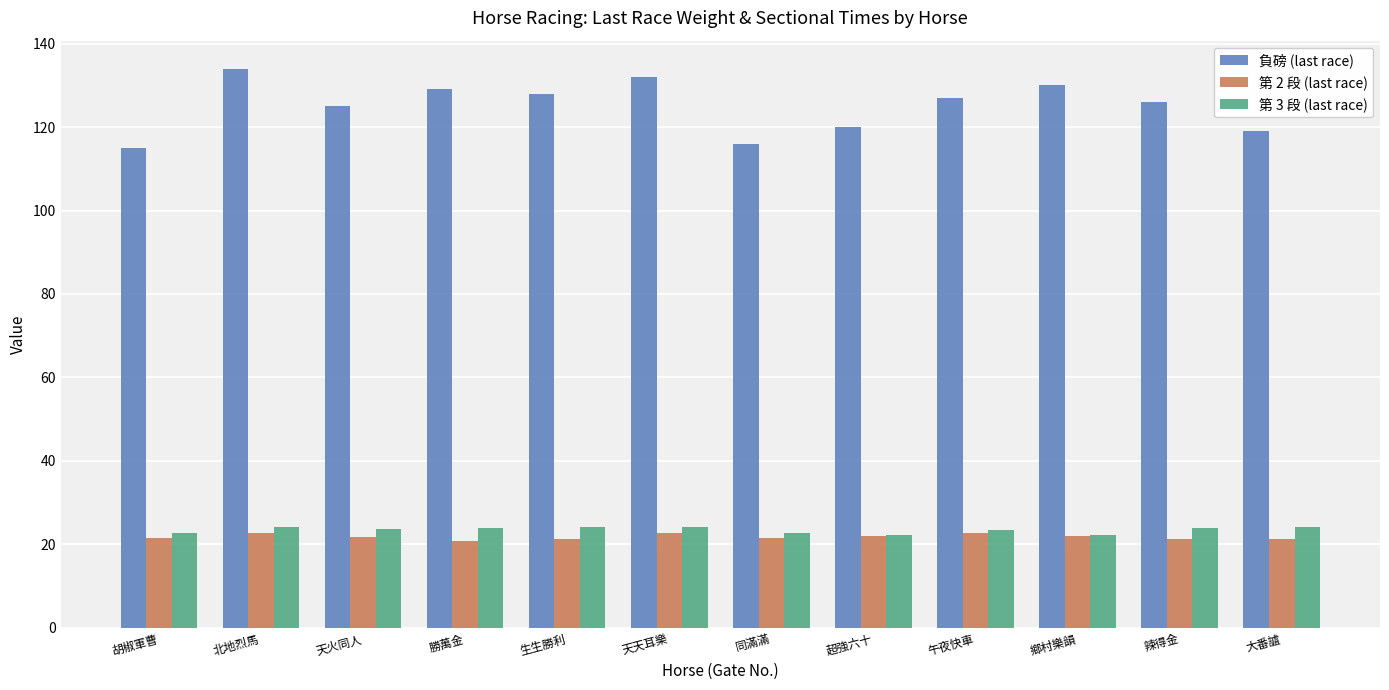

What is the difference between the highest and lowest values at 胡椒軍曹?

93.5